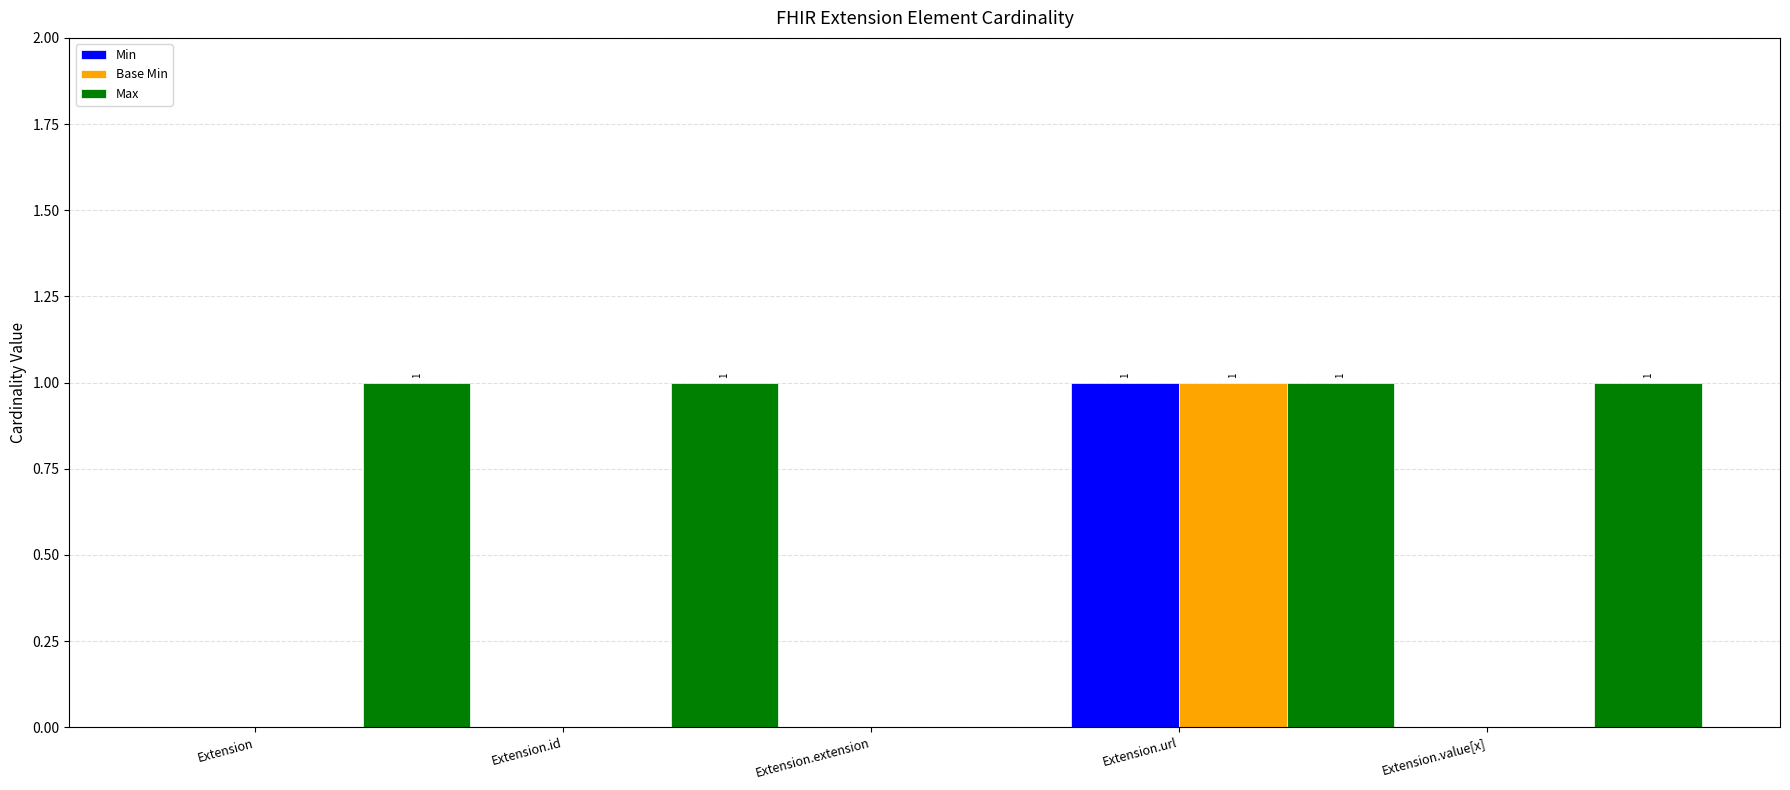

Which series has the largest total across all categories?

Max